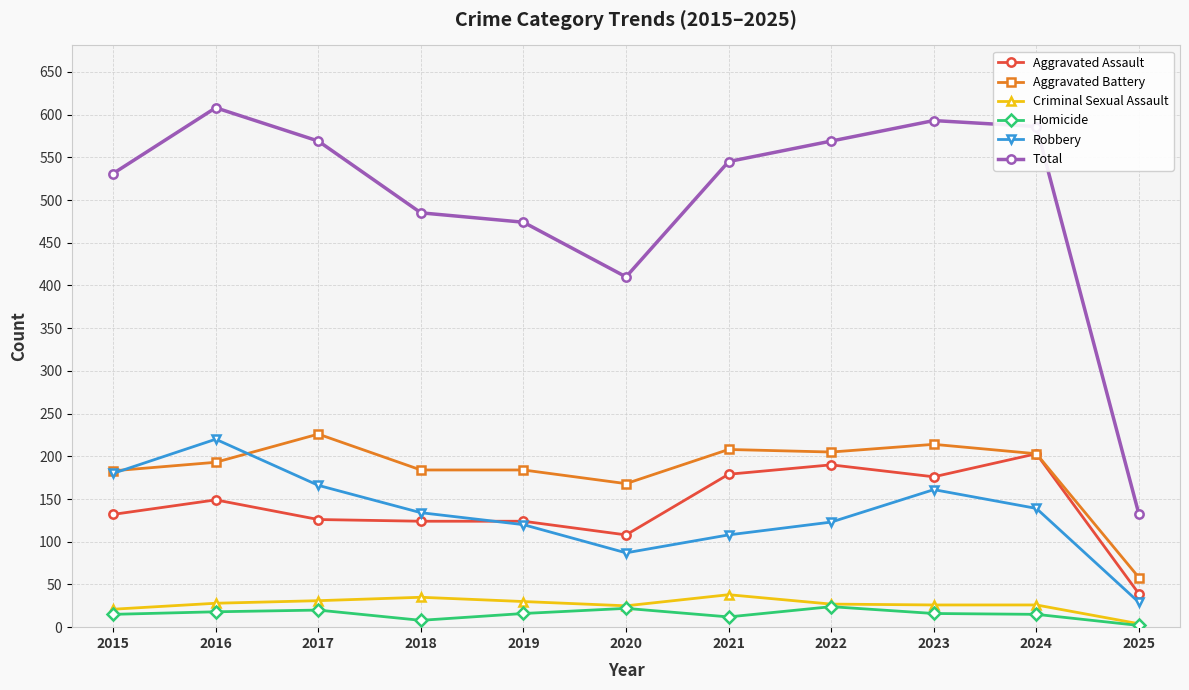

Which series changed the most between 2018 and 2024?

Total